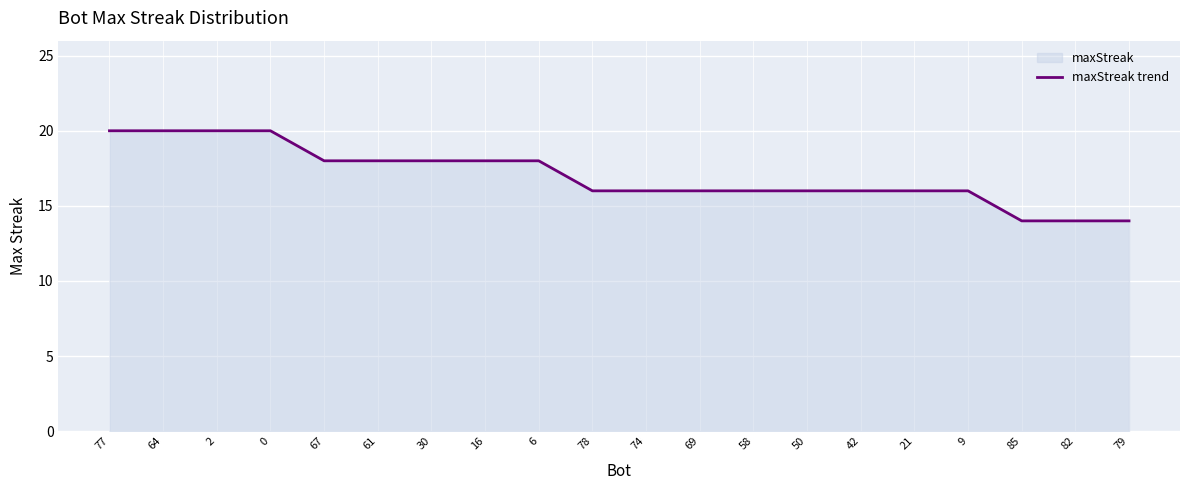

Reading left to right, list all the values displayed in this chart.

20	20	20	20	18	18	18	18	18	16	16	16	16	16	16	16	16	14	14	14